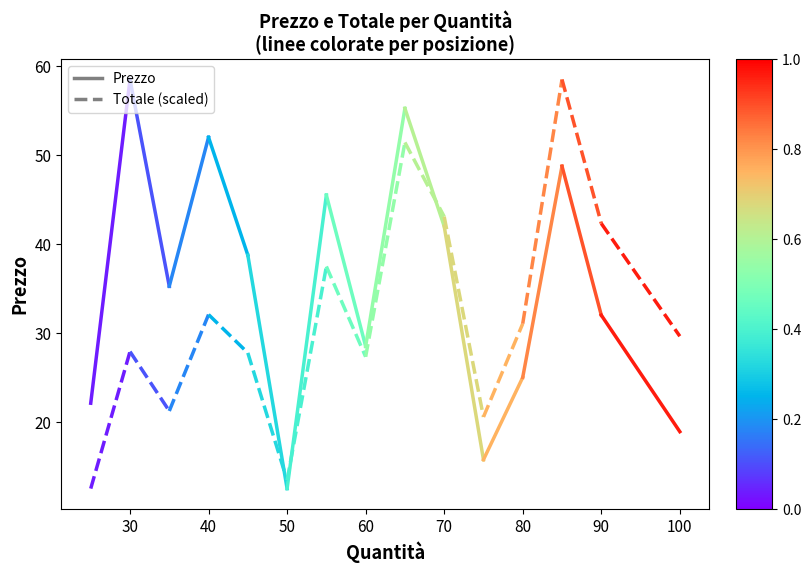

What is the minimum value shown in the chart?

12.5